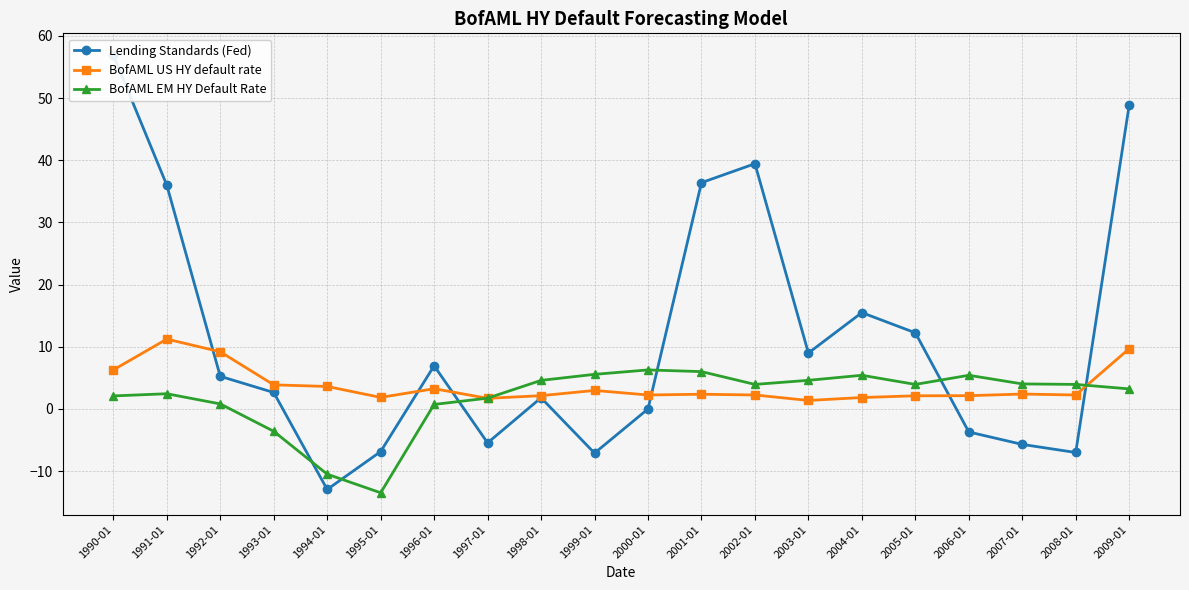

The value of BofAML US HY default rate at 1996-01 is 0.8. True or false?

False